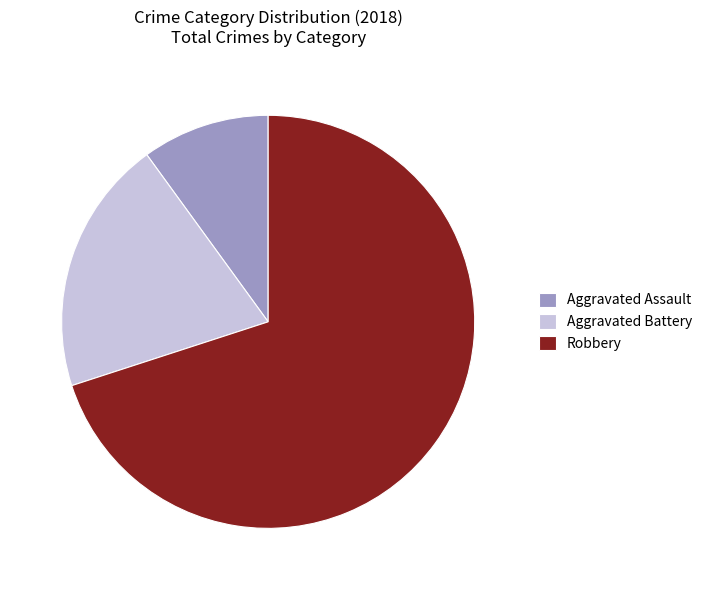

The Aggravated Battery slice represents 25% of the pie. True or false?

False